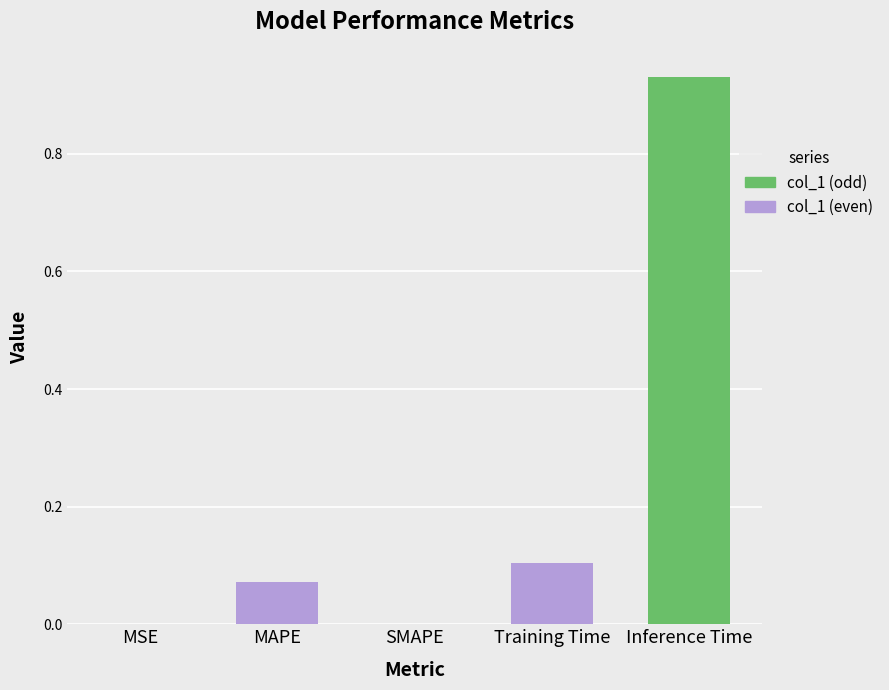

At which label is the value closest to 0?

SMAPE